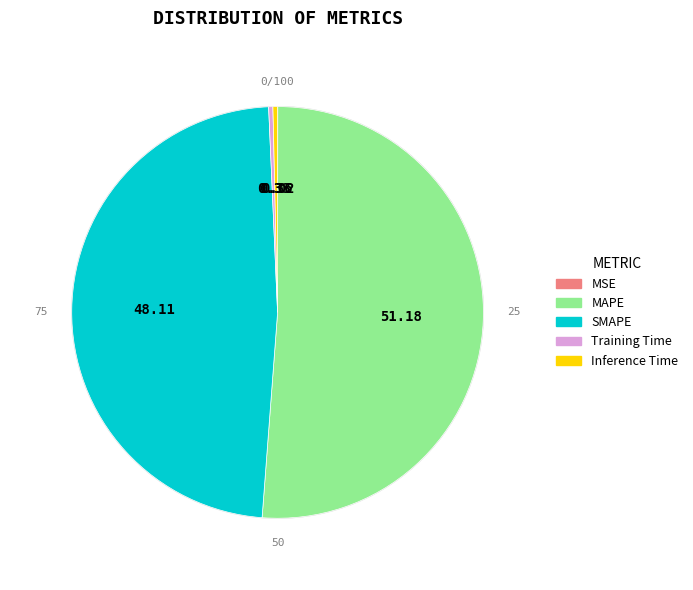

Combined, do MAPE and Training Time account for over 50%?

Yes